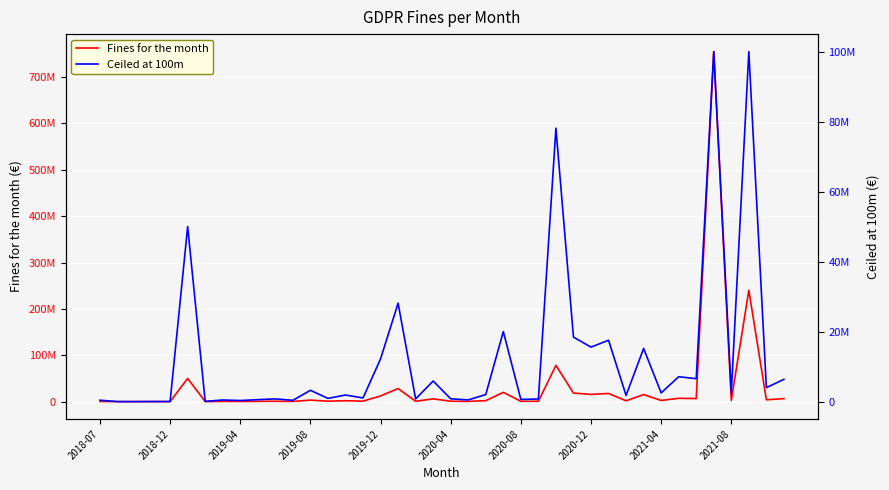

The value of Fines for the month at 2019-08 is 26502. True or false?

False